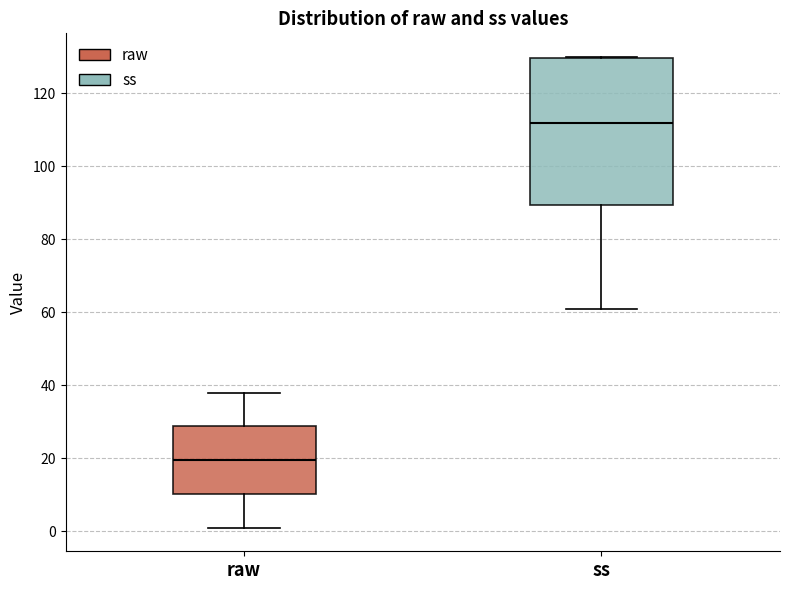

Which box's median line is the lowest?

raw